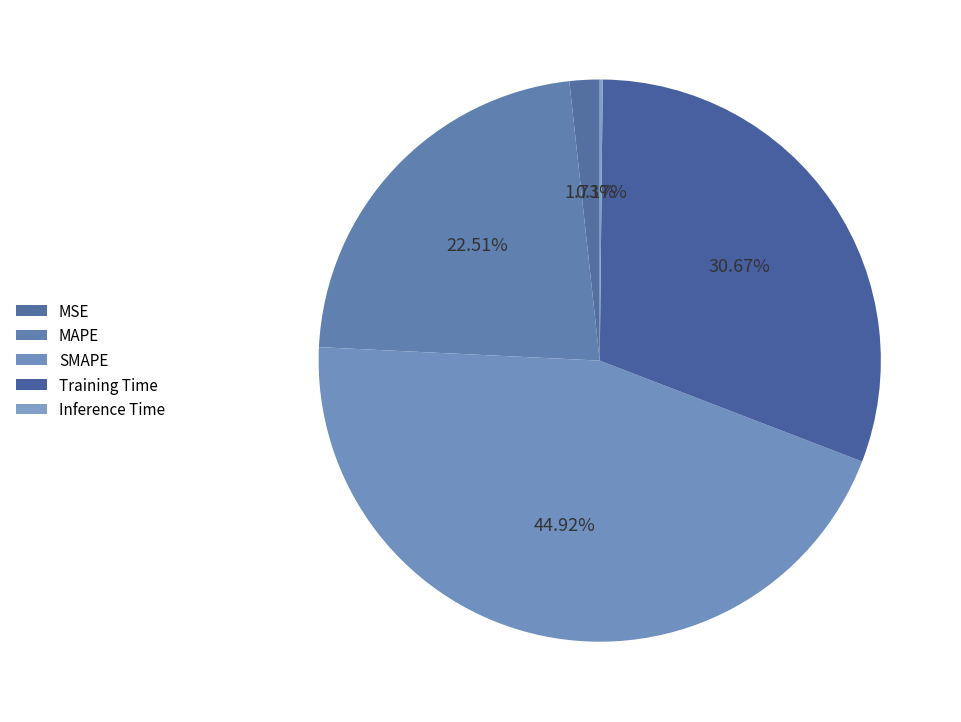

Combined, what portion of the pie is Training Time and Inference Time?

30.8%